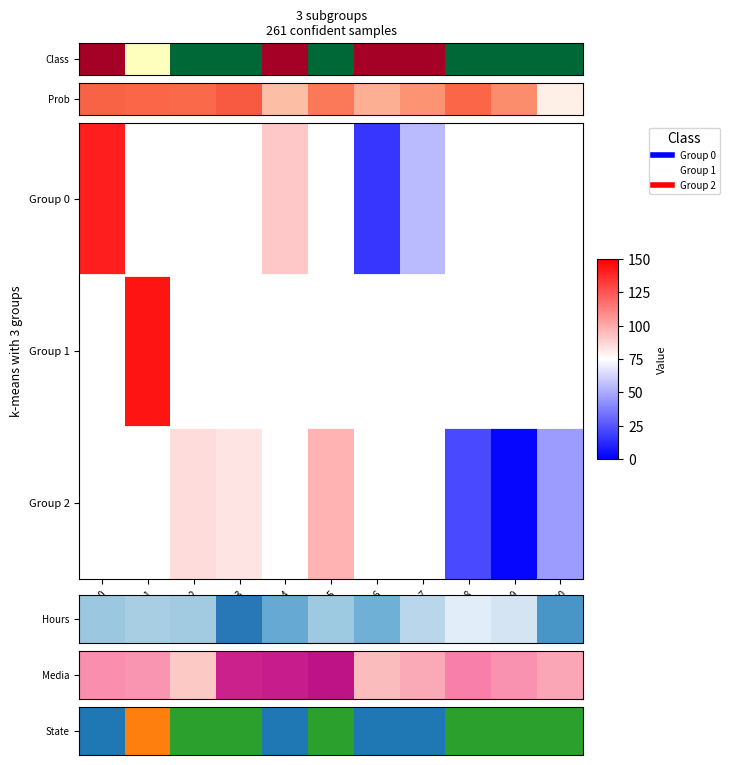

How many data points does each series have?

11